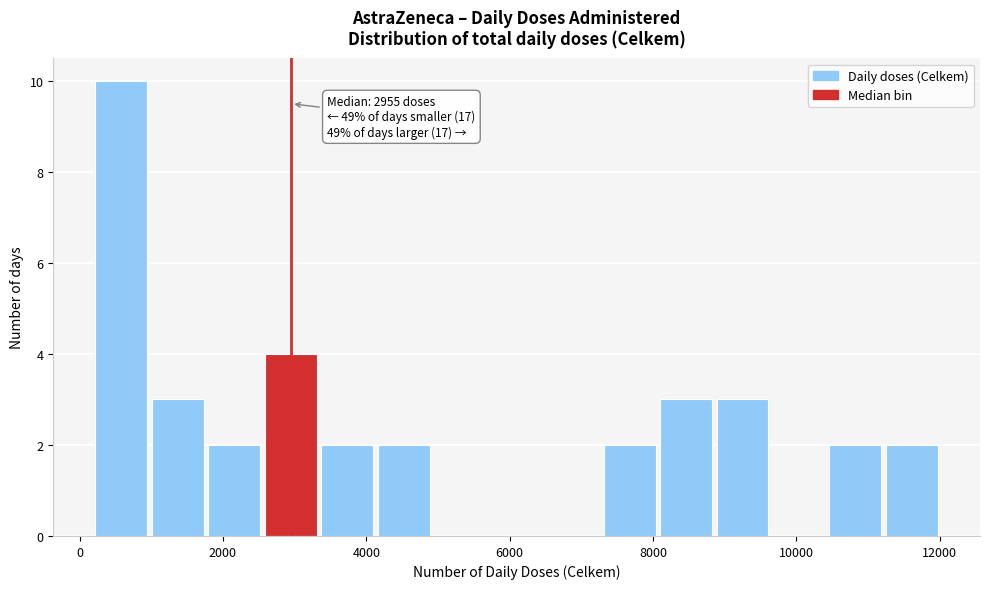

Around what value on the x-axis is the tallest bar? Give the approximate position of its centre, as read against the axis.

600